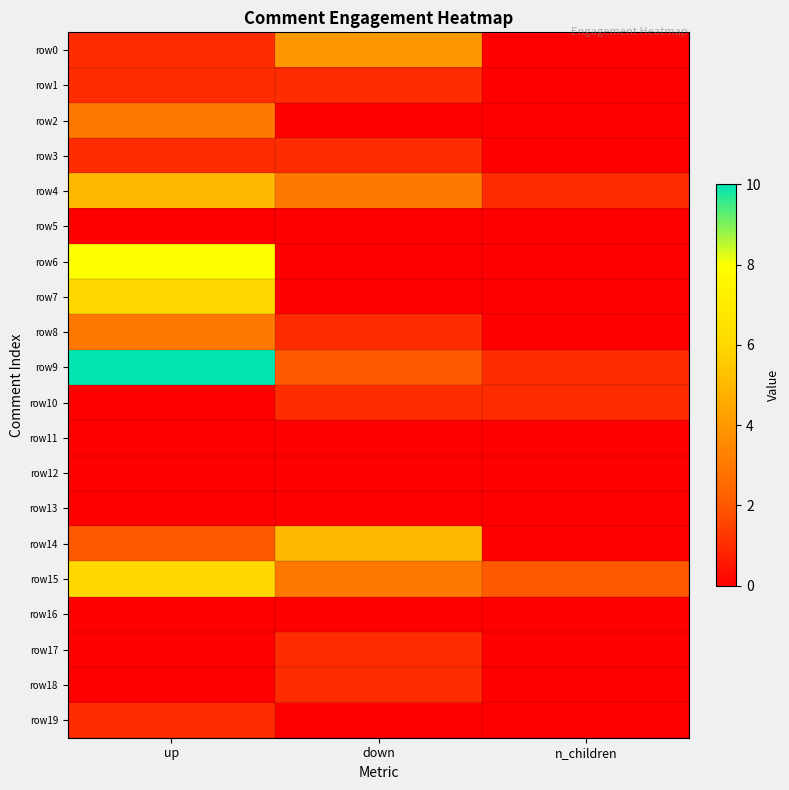

What is the greatest value displayed?

10